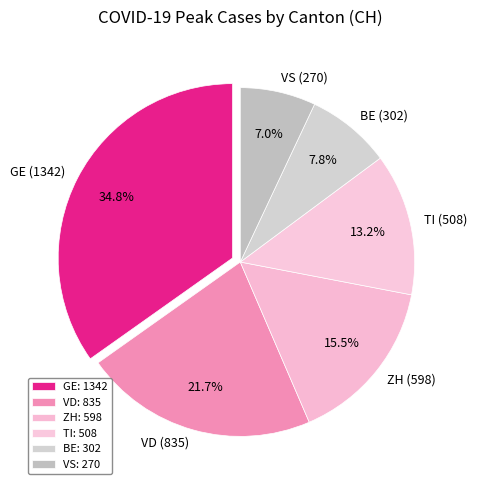

Count the number of slices in the pie.

6